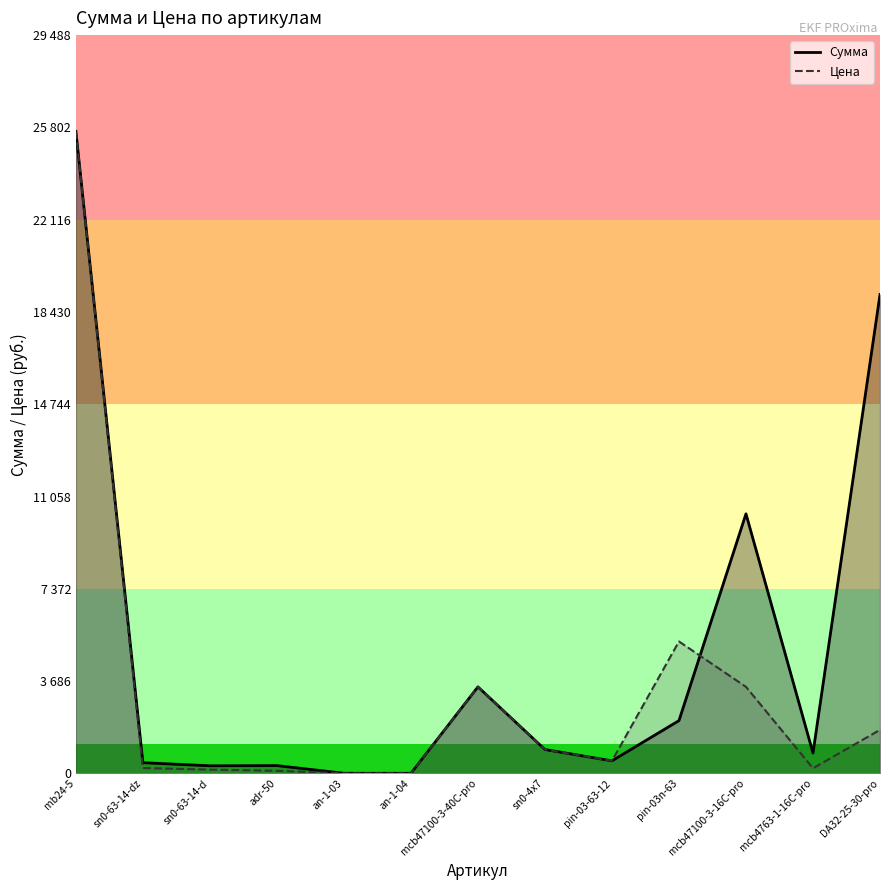

Where is the first local minimum for Сумма?

sn0-63-14-d